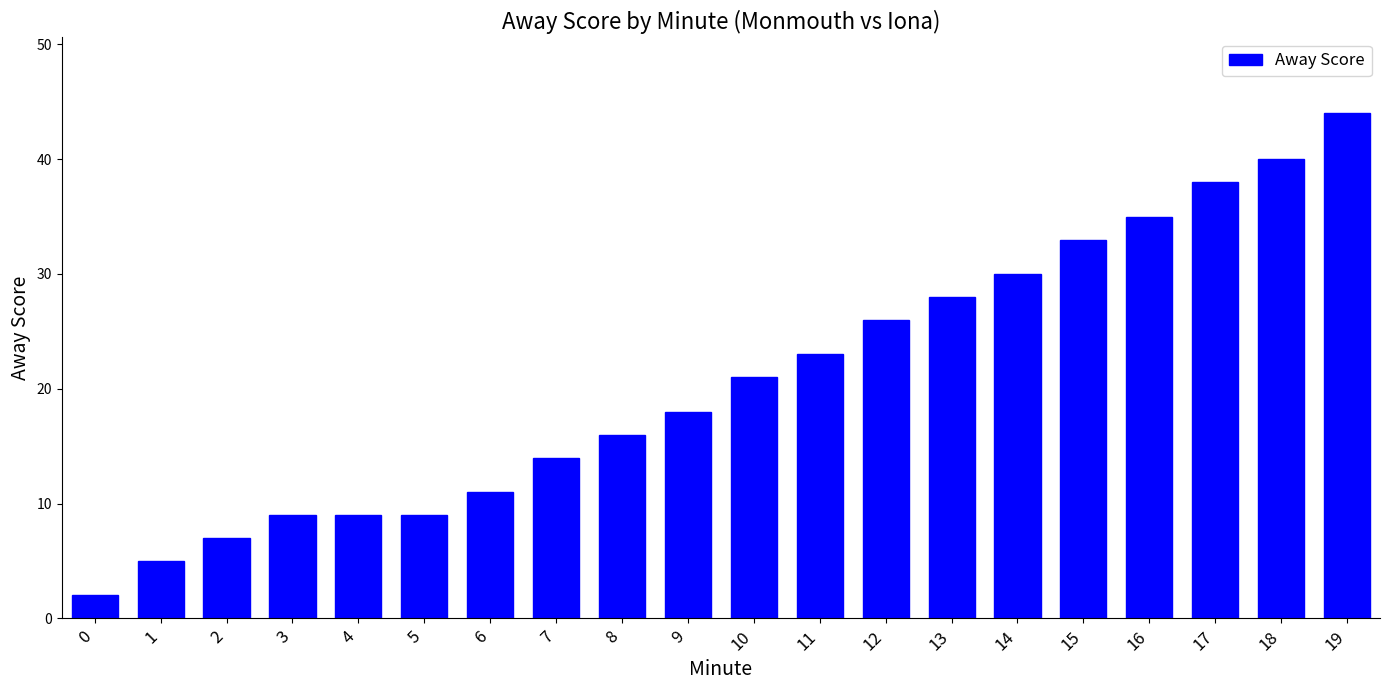

Are the bars horizontal?

No